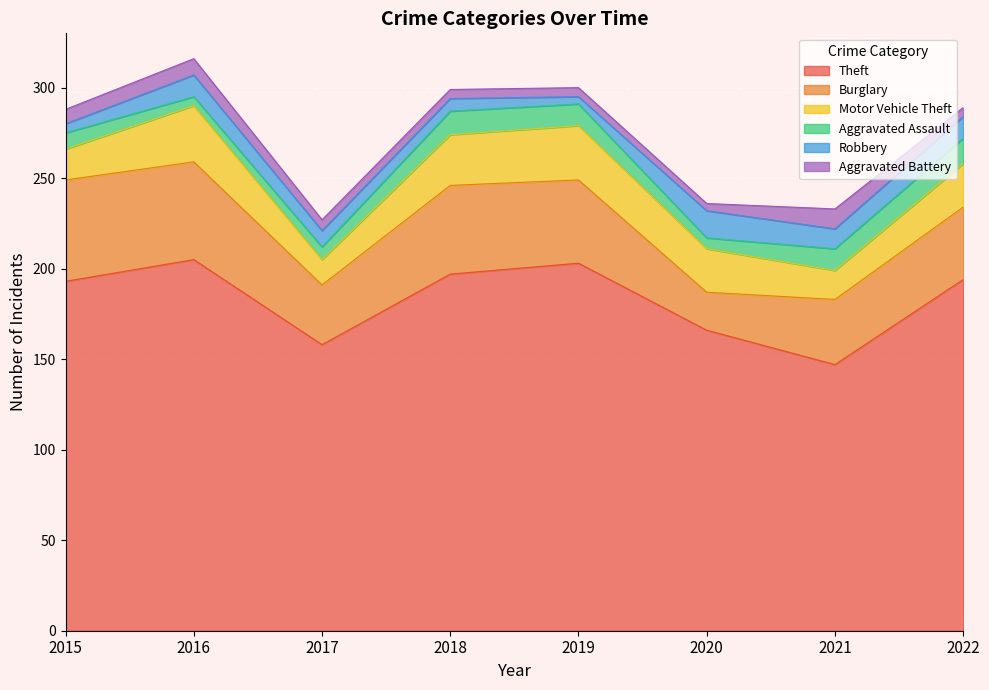

True or false: Burglary has more than 0 points higher than both neighbors.

True